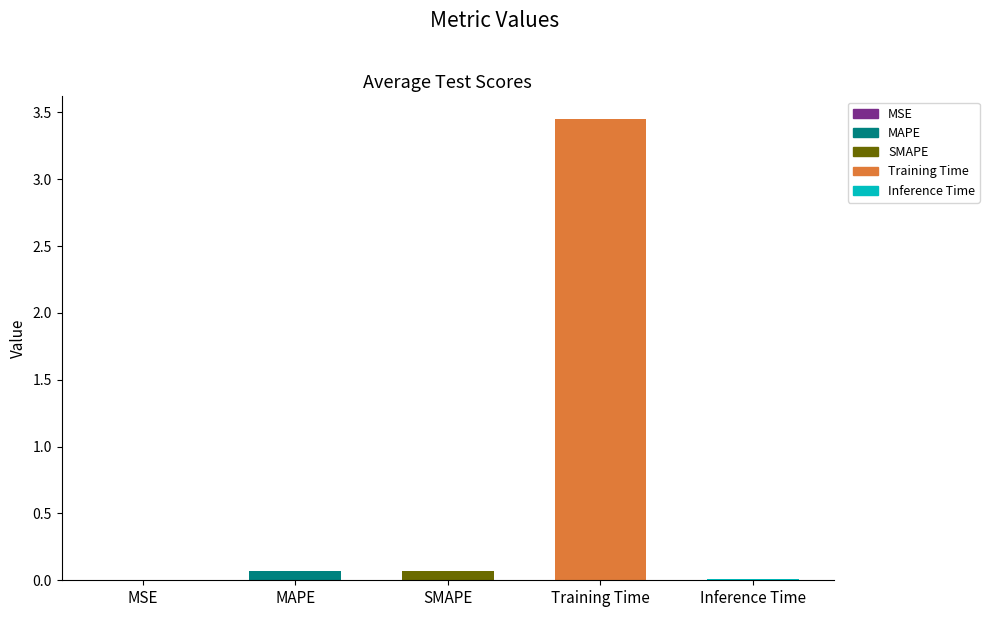

What is the sum of all values?

3.6